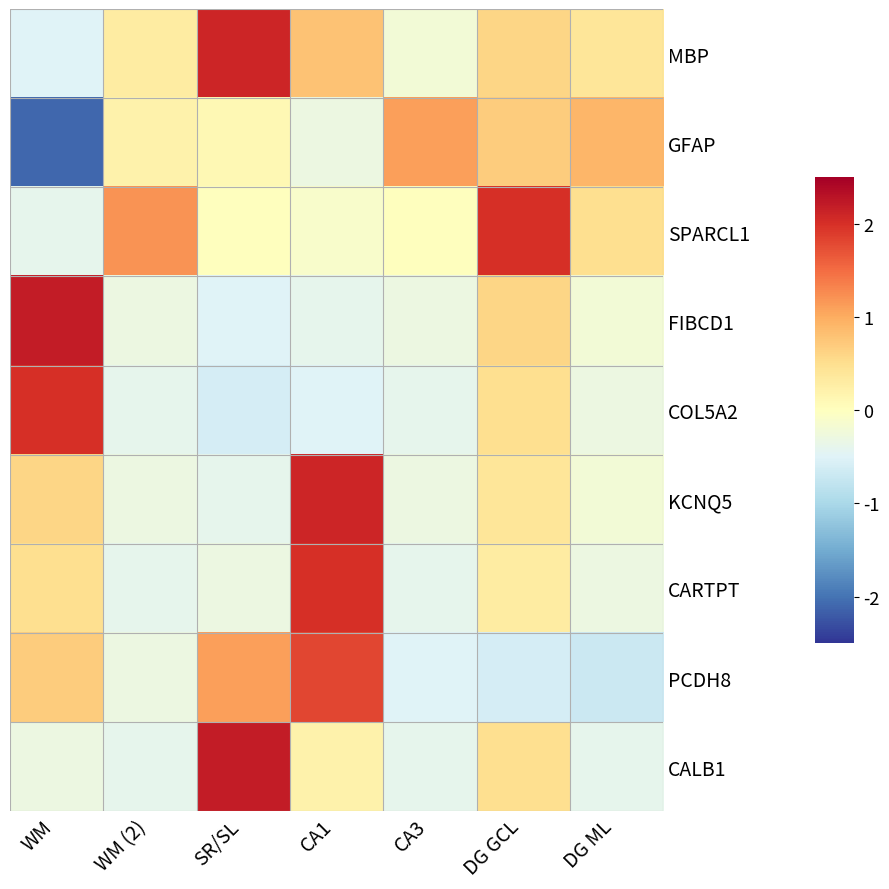

Which series has the largest total across all categories?

MBP